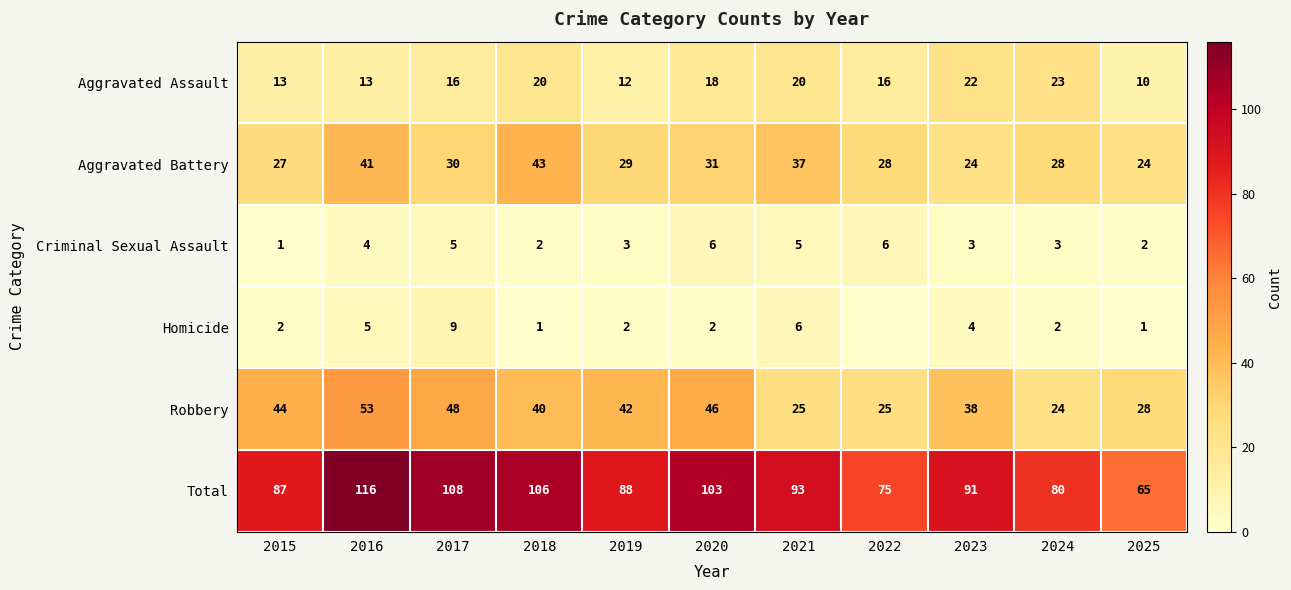

The Aggravated Battery series shows 64 at 2021. True or false?

False